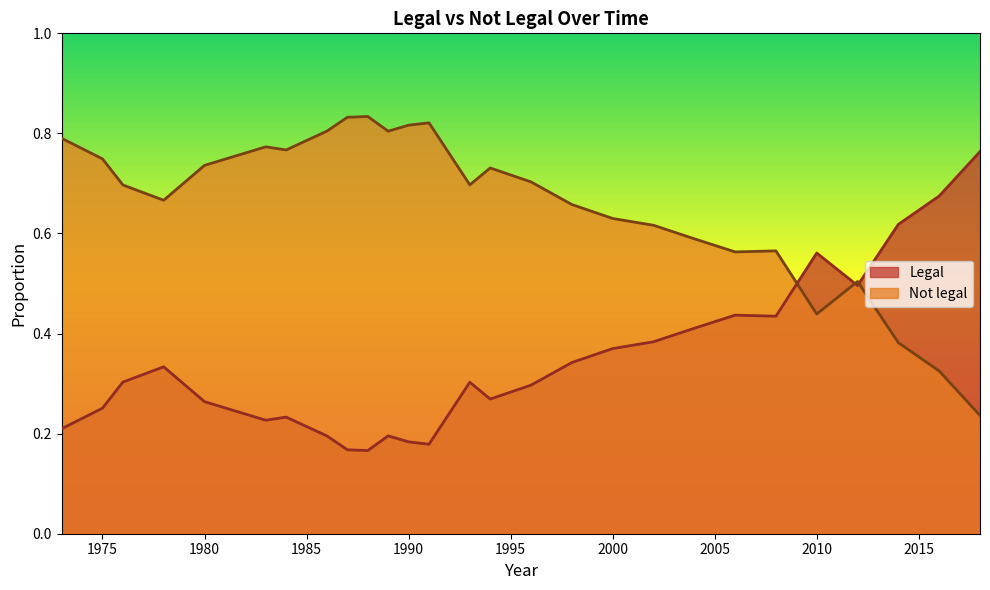

True or false: Not legal has a value of 0.2 at 2018.

True